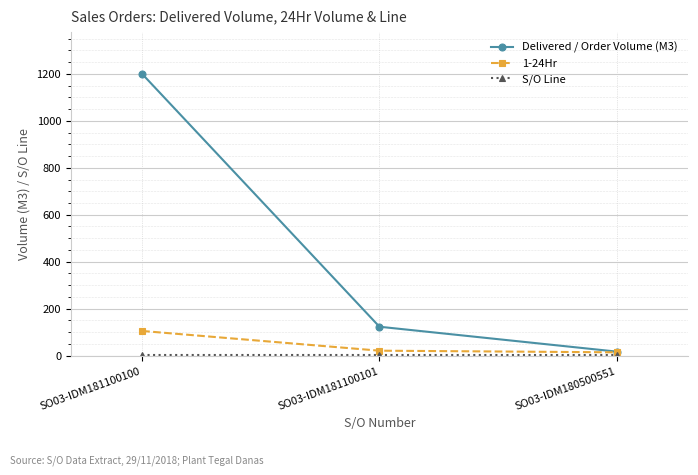

What is the label of the 1st point from the right?

SO03-IDM180500551